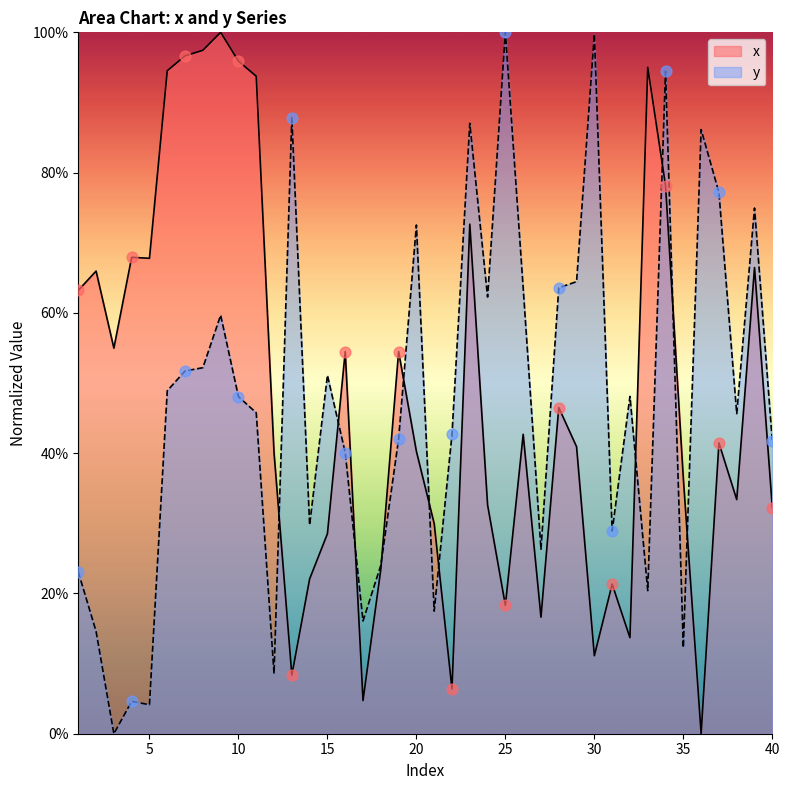

What are all the series names shown in the legend?

x, y